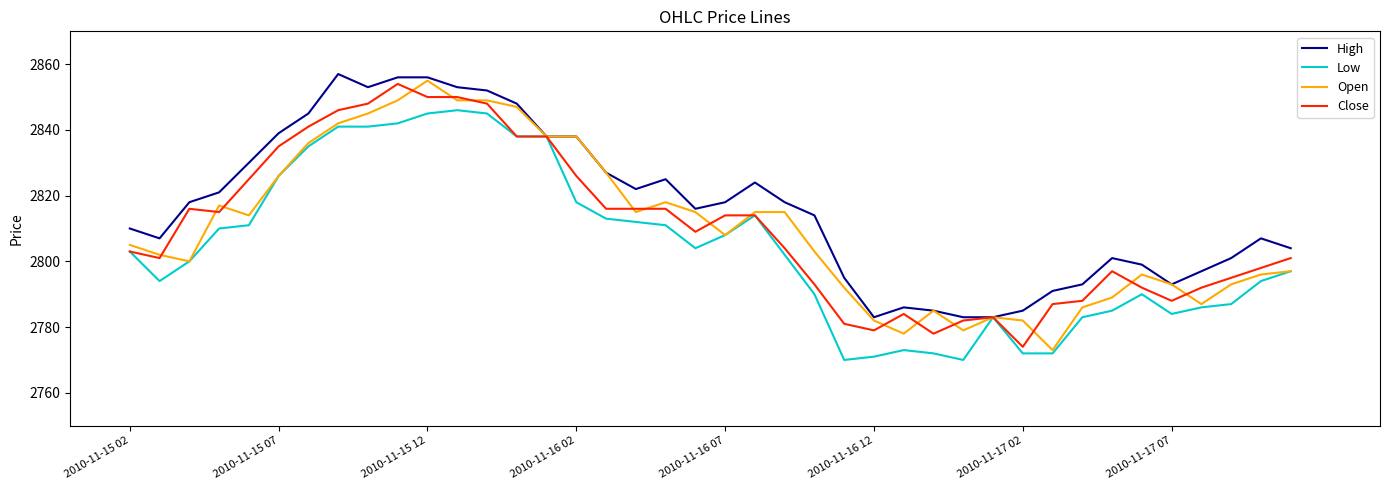

Which series has the largest total across all categories?

High